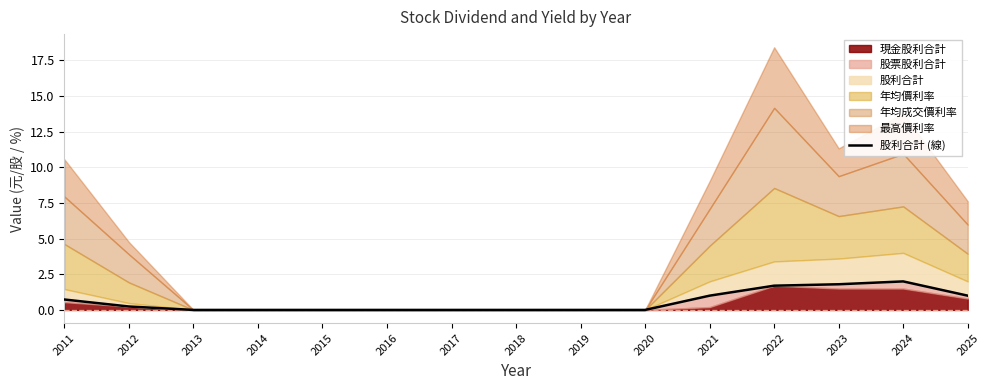

How many data points are above 0?

7